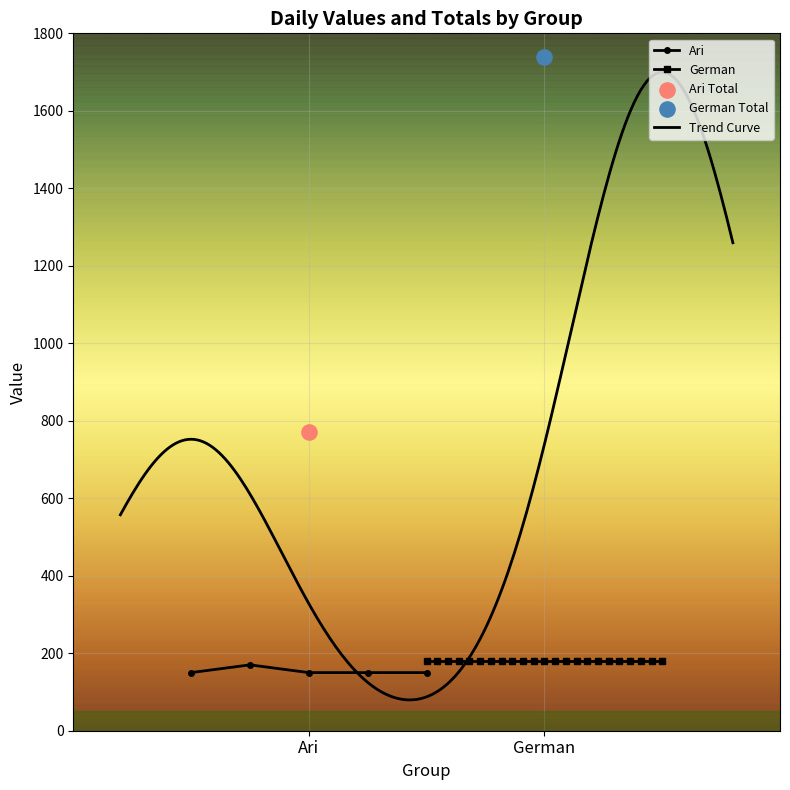

What is the lowest value of the Ari series?

150